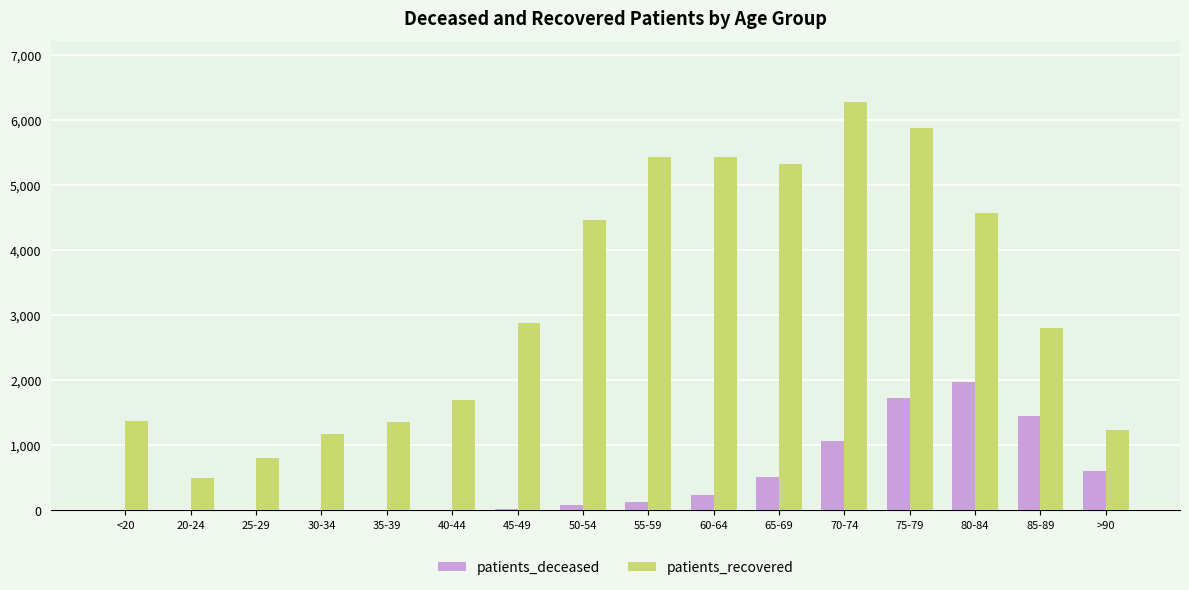

Is the value of patients_deceased at 75-79 greater than the value of patients_recovered at 70-74?

No